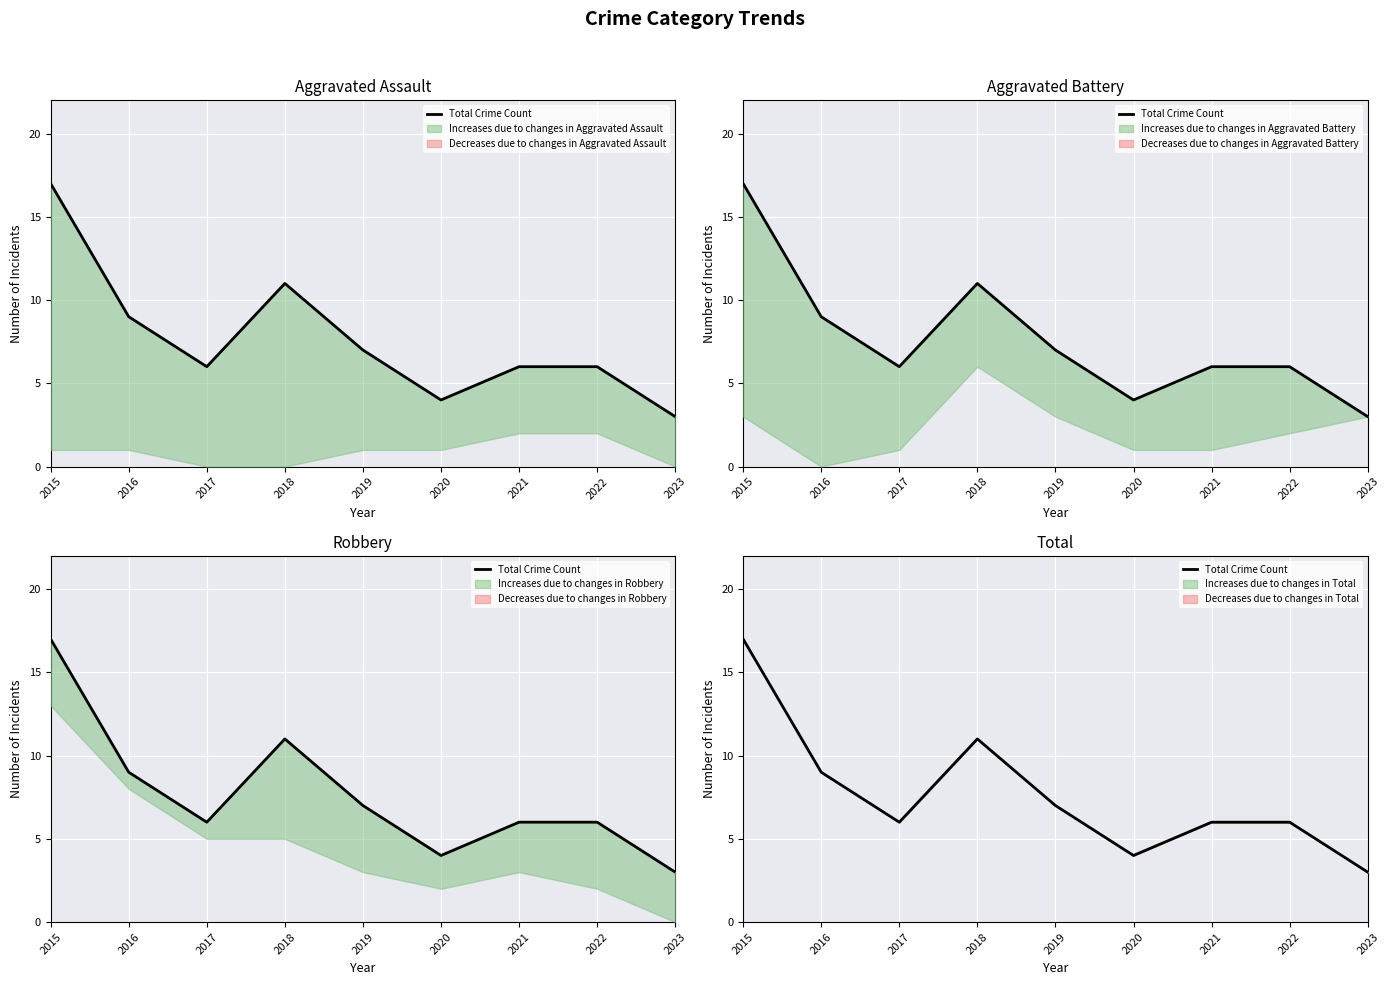

The value at 2015 is 10. True or false?

False